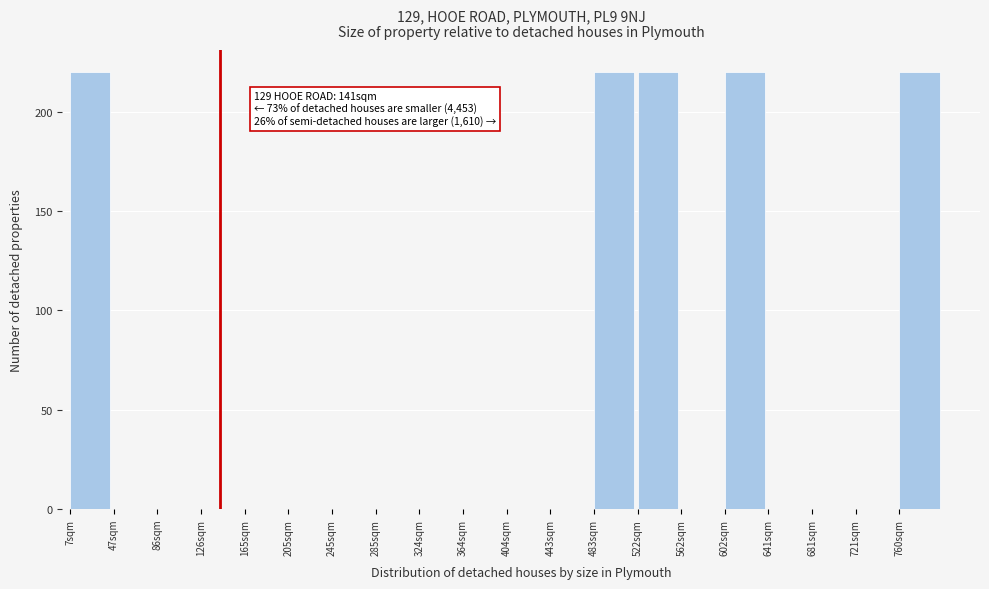

Reading left to right, list all the values displayed in this chart.

7sqm=220	47sqm=0	86sqm=0	126sqm=0	165sqm=0	205sqm=0	245sqm=0	285sqm=0	324sqm=0	364sqm=0	404sqm=0	443sqm=0	483sqm=220	522sqm=220	562sqm=0	602sqm=220	641sqm=0	681sqm=0	721sqm=0	760sqm=220